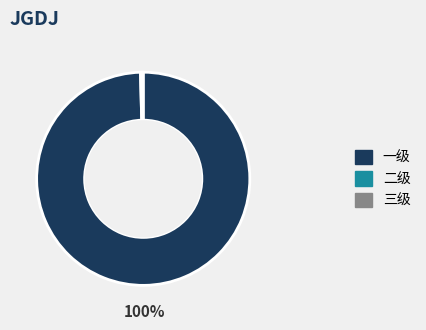

Is 一级 the majority of the pie?

Yes